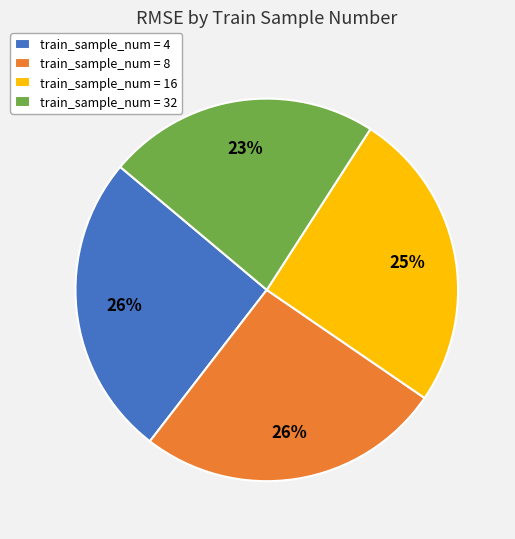

To the nearest percent, what percentage of the pie is train_sample_num = 8?

26%